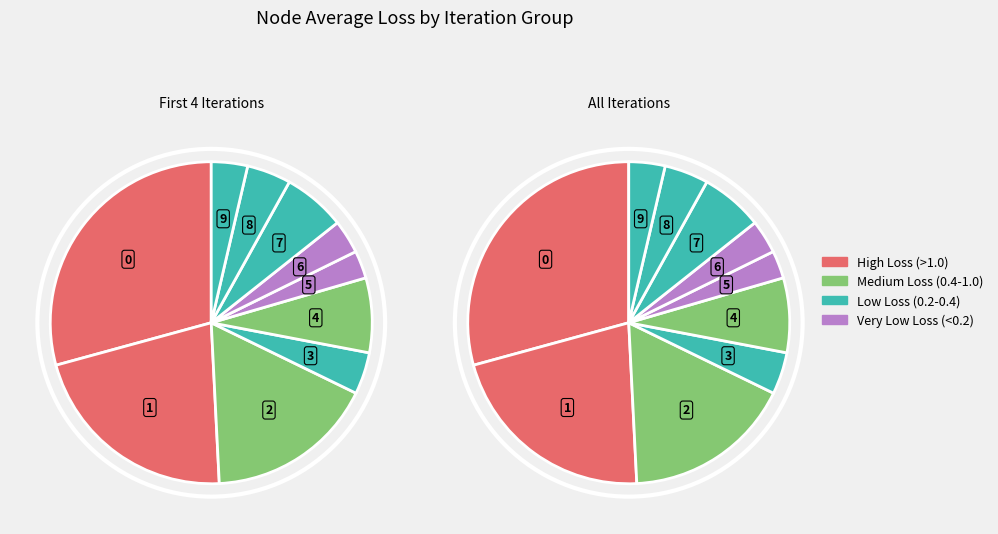

To the nearest percent, what is the combined percentage of 4 and 3?

12%